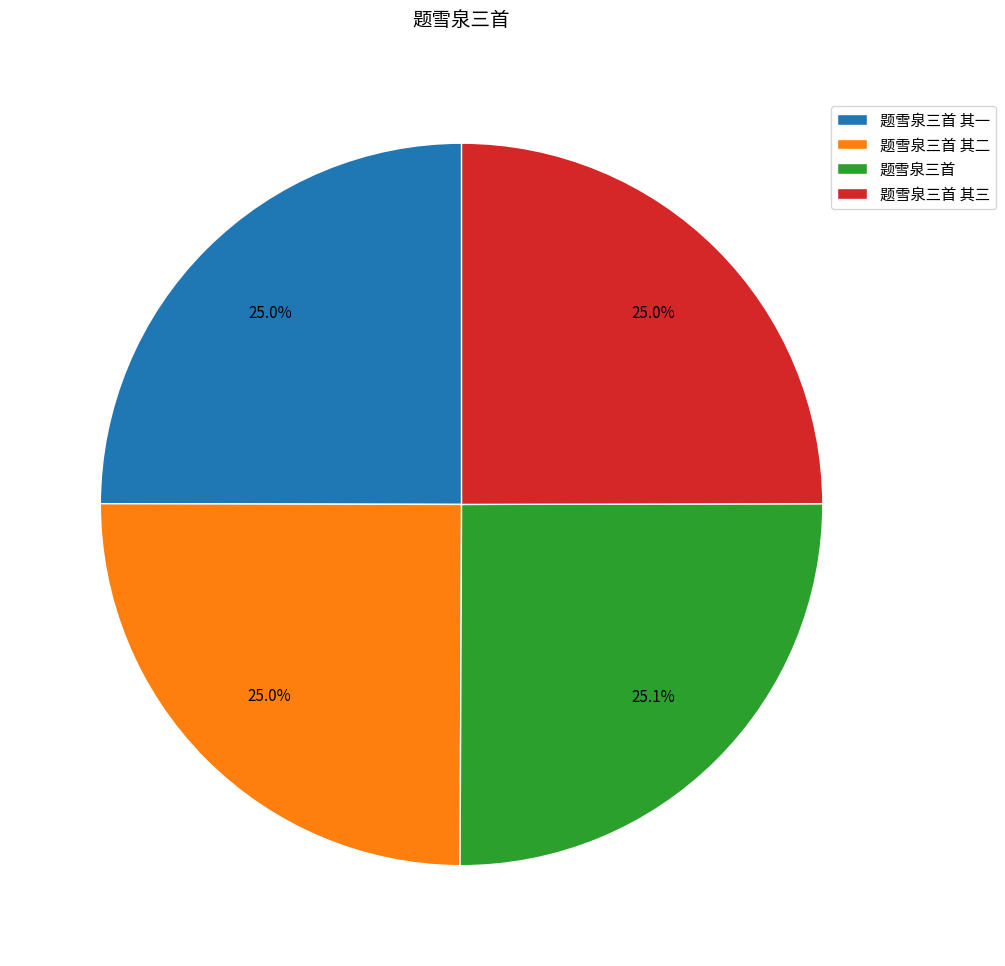

To the nearest percent, what percentage of the pie is 题雪泉三首 其三?

25%